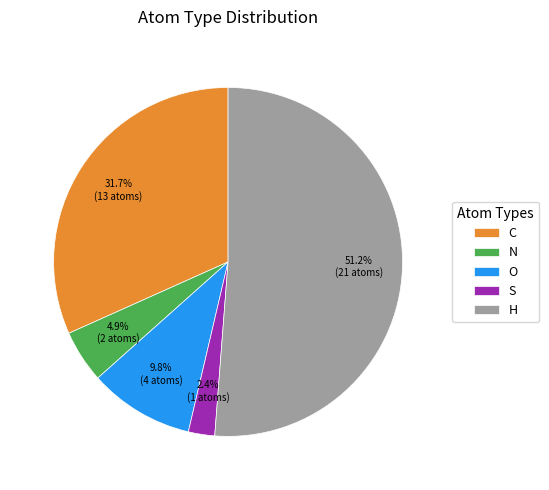

To the nearest percent, what is the average slice percentage?

20%